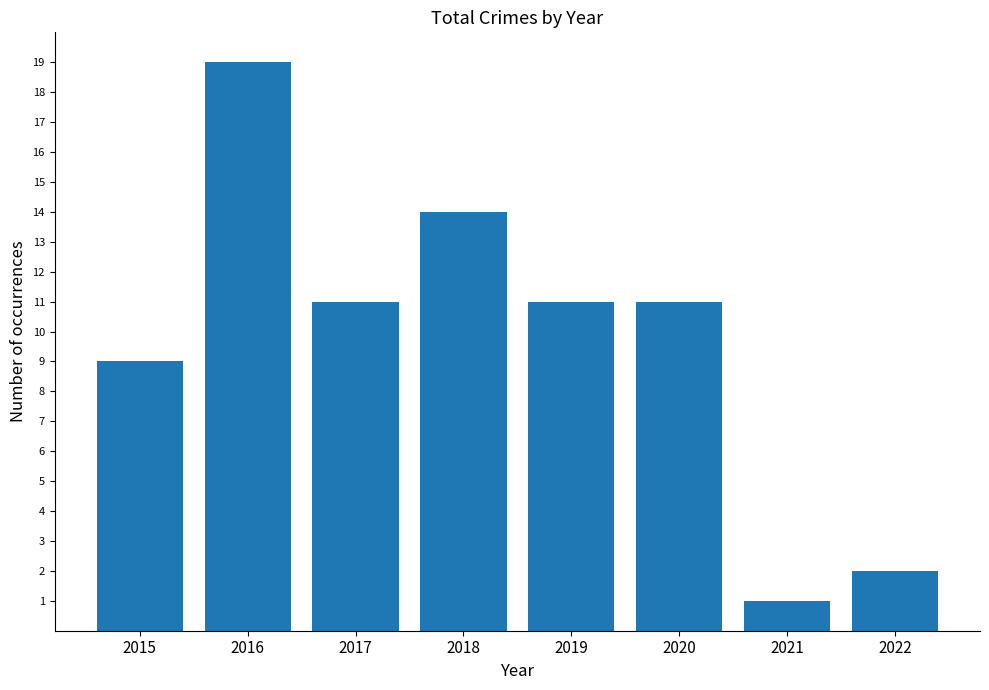

What is the ratio of the value at 2016 to the value at 2021?

19.0